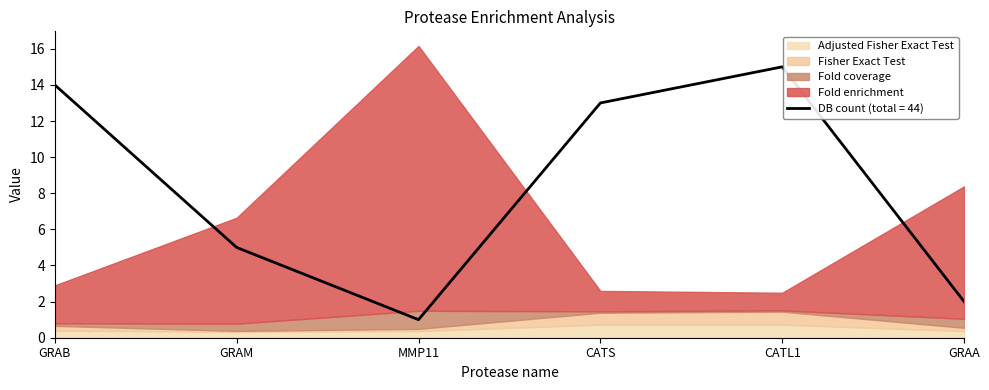

What is the difference between the highest and lowest values at CATS?

12.9